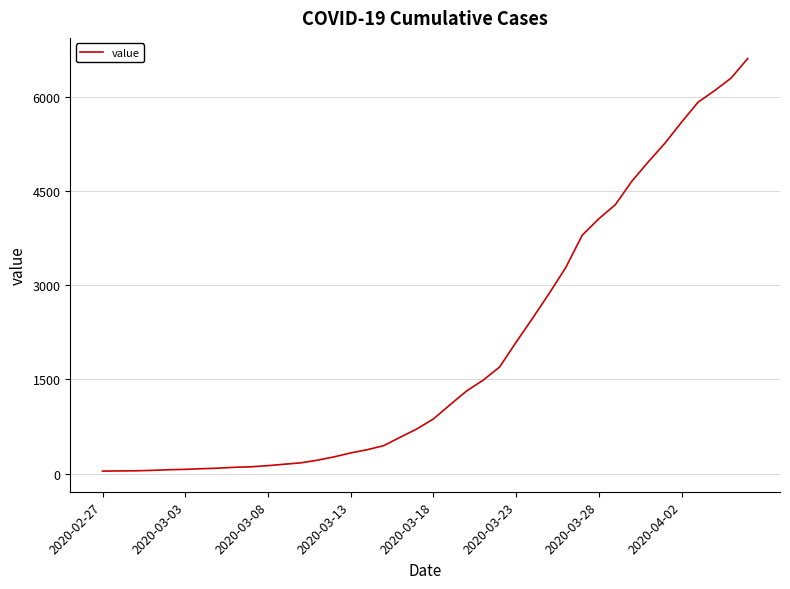

What is the difference between the maximum and minimum values?

6565